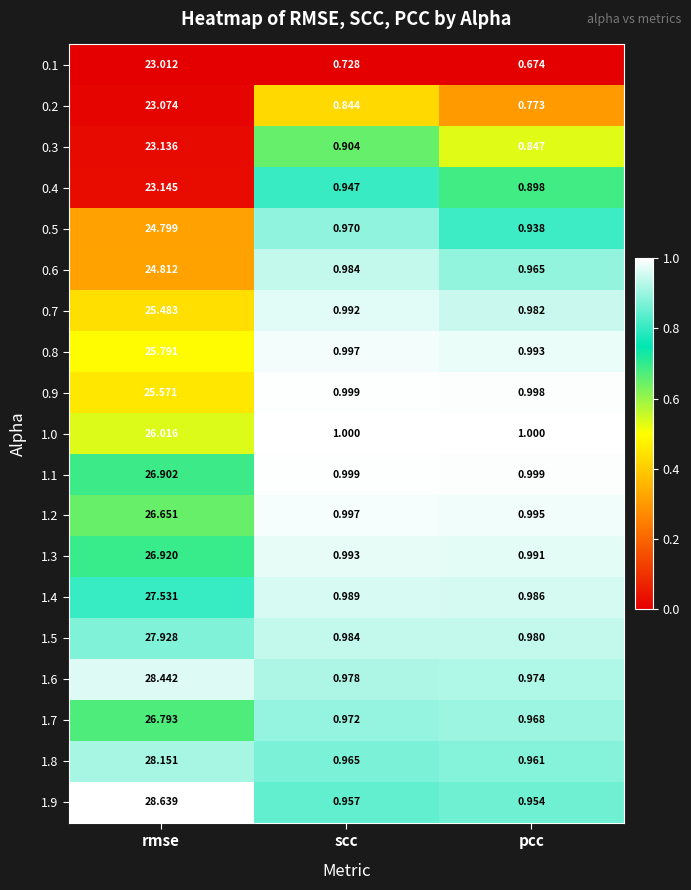

Where is 1.3 nearest to the value 13?

scc